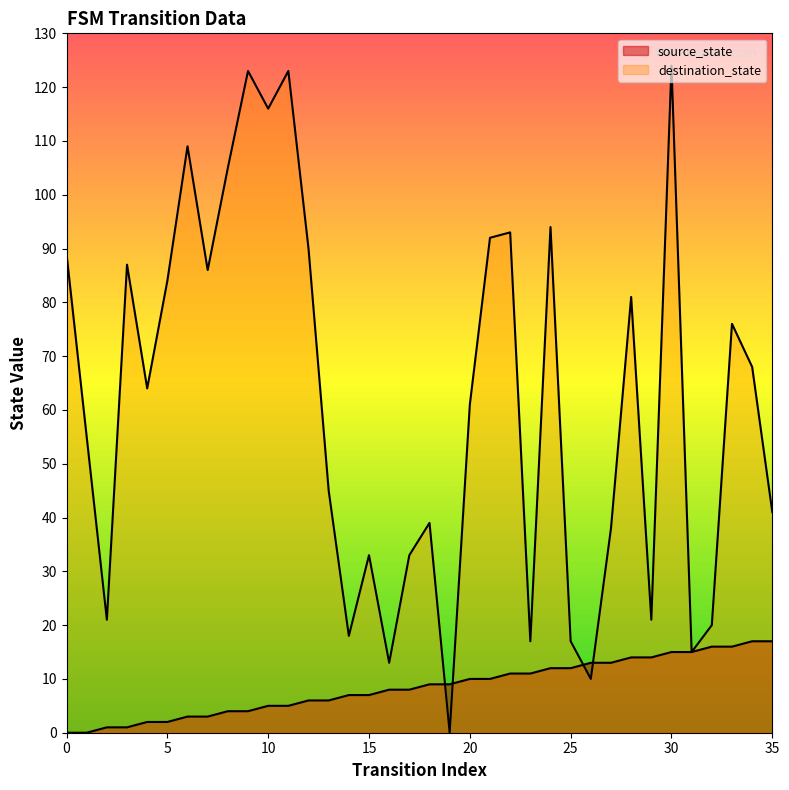

In destination_state, how many points are higher than both neighbors (excluding endpoints)?

11